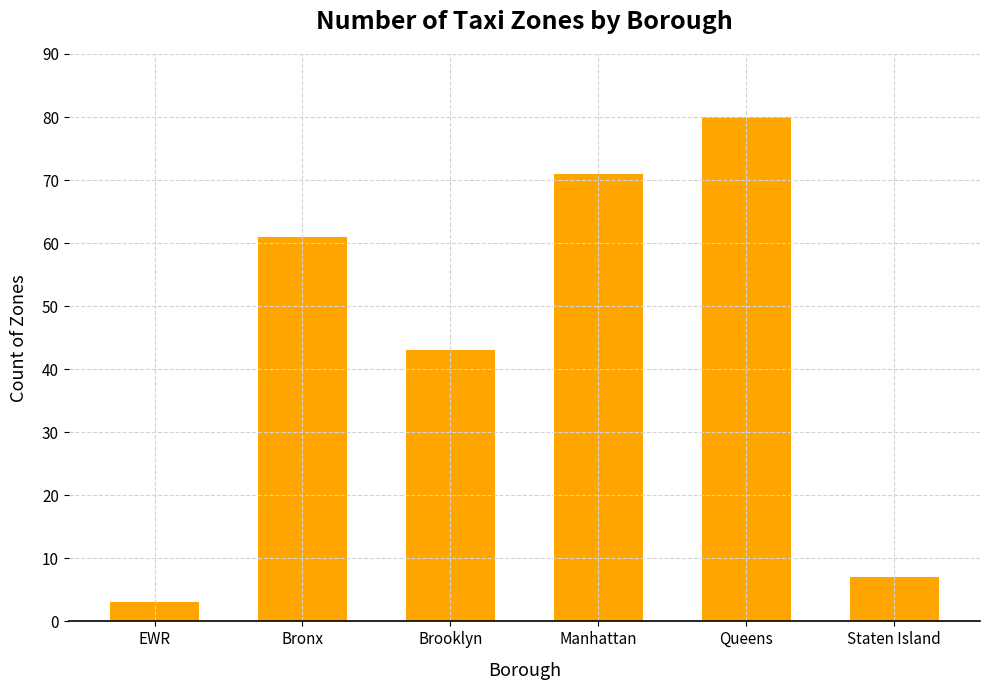

Reading left to right, transcribe all the data shown in this chart.

3	61	43	71	80	7